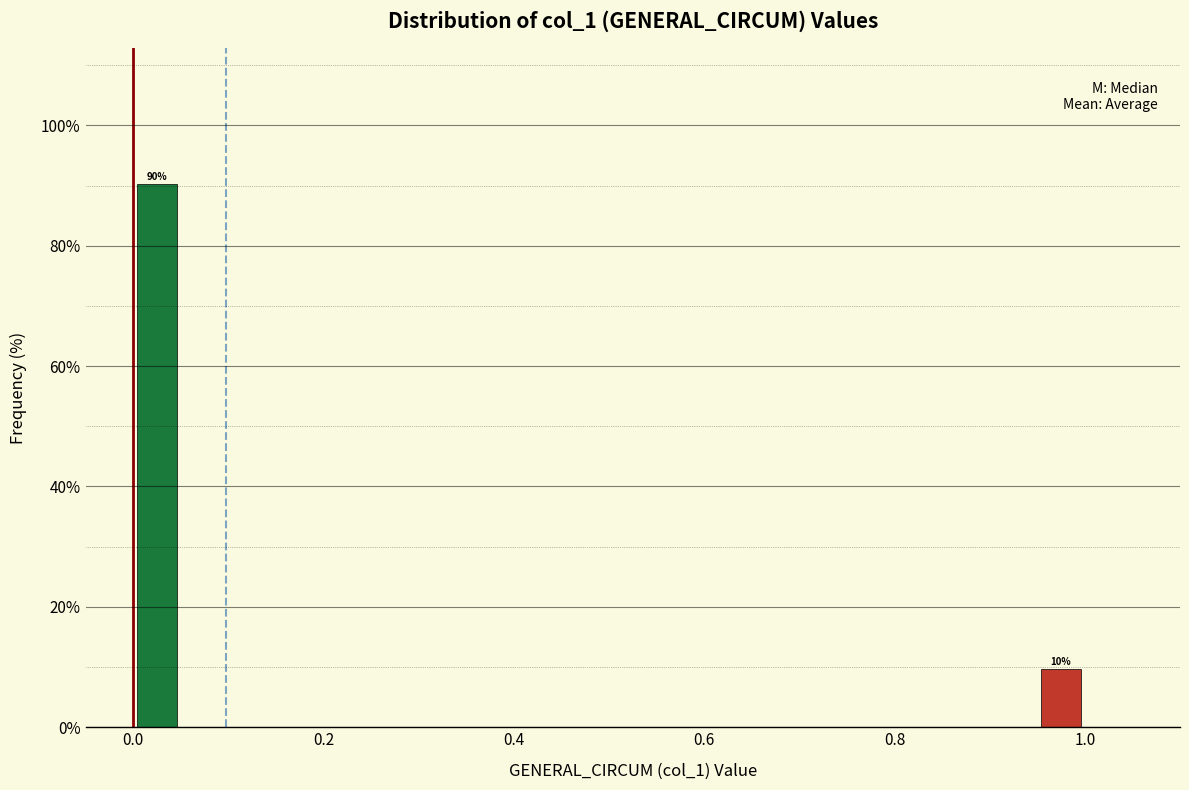

Read against the x-axis, roughly where is the centre of the tallest bar?

0.02